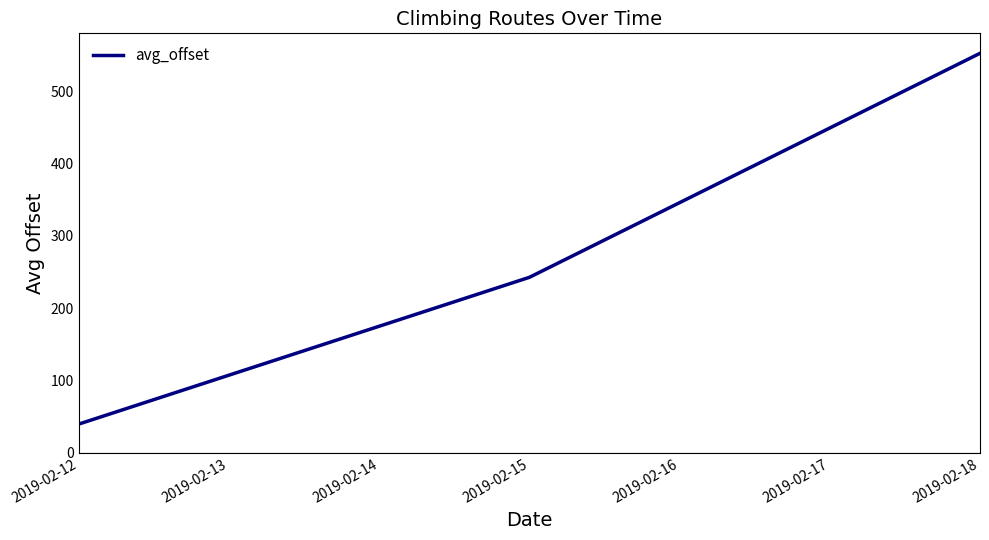

Is it true that the value at 2019-02-12 is 39.7?

True